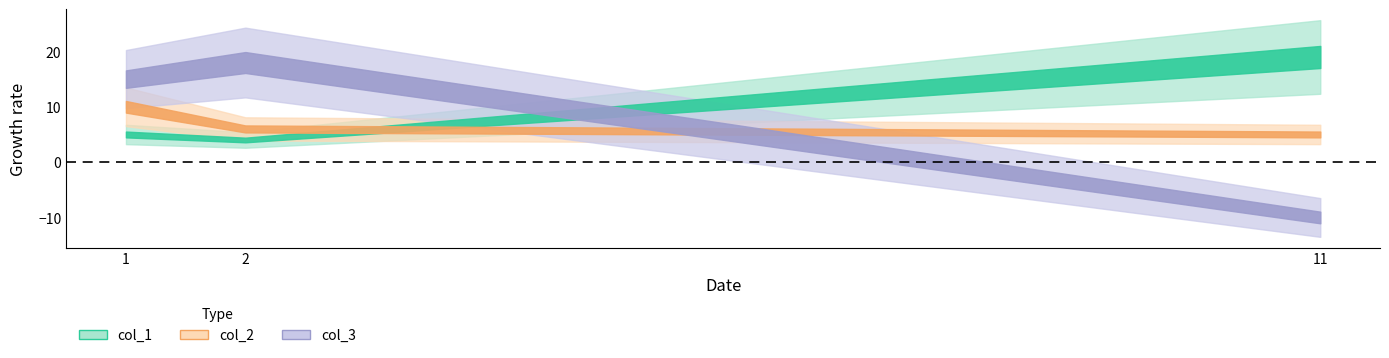

List the series in order of their peak value, lowest first.

col_2, col_3, col_1